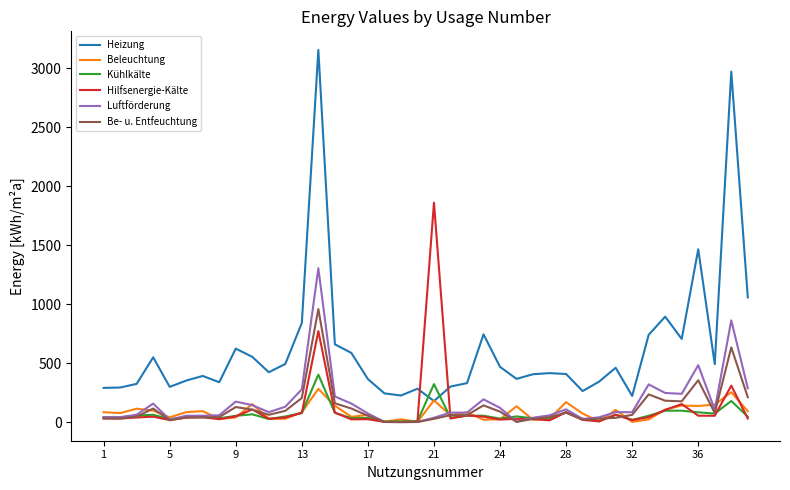

At how many categories does at least one series exceed 608?

12